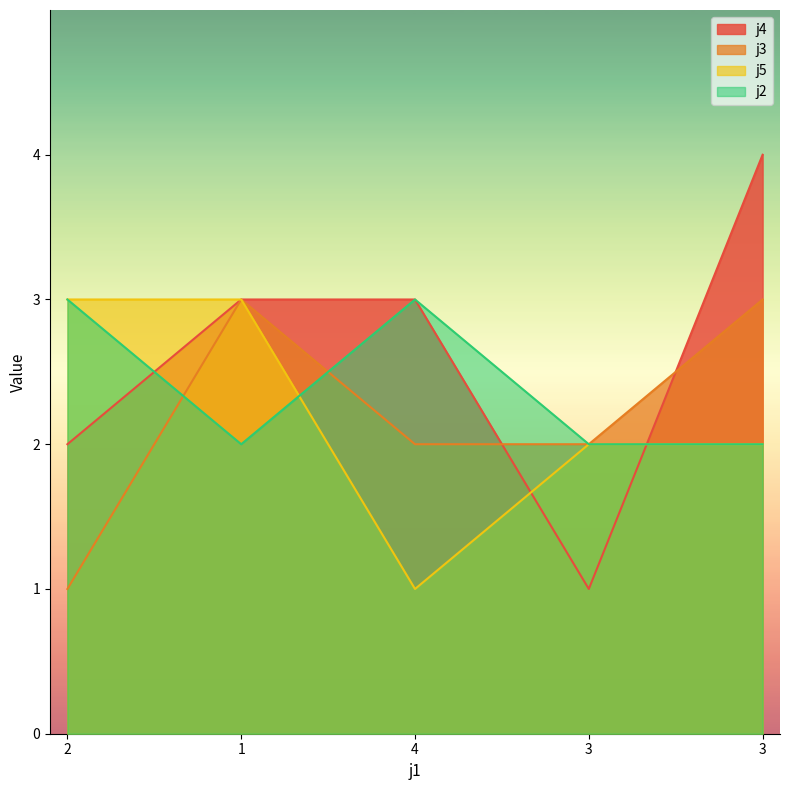

Reading left to right, transcribe all the data shown in this chart.

j4: 2=2	1=3	4=3	3=1	3=4
j3: 2=1	1=3	4=2	3=2	3=3
j5: 2=3	1=3	4=1	3=2	3=2
j2: 2=3	1=2	4=3	3=2	3=2